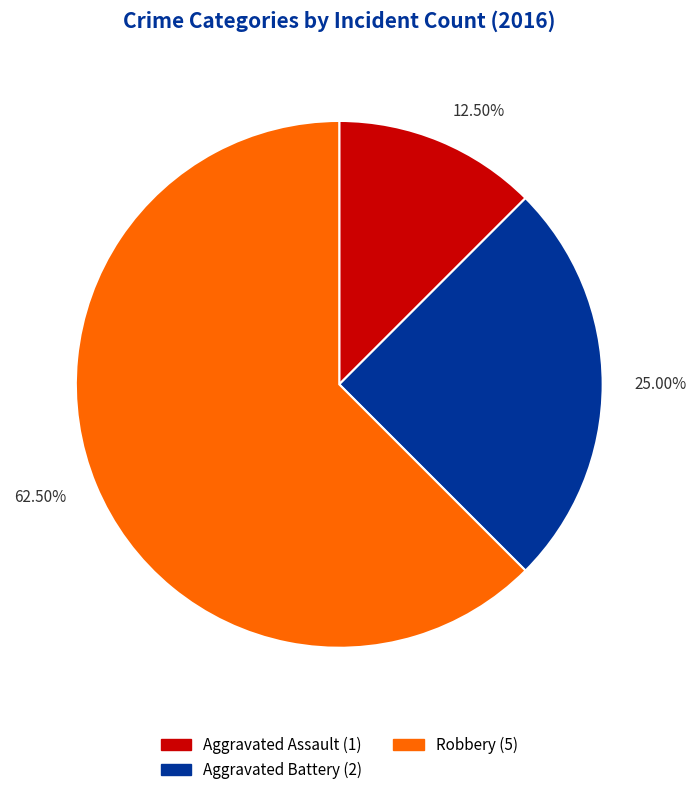

How many slices are in this pie chart?

3